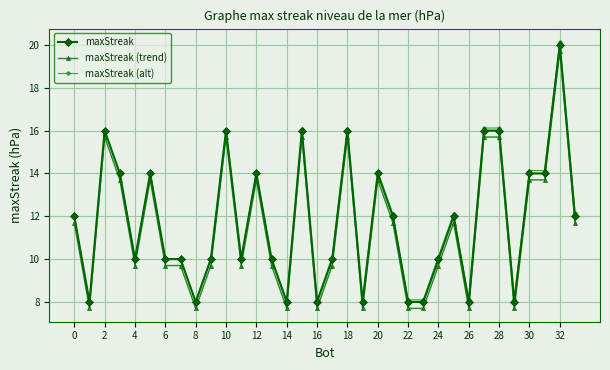

True or false: maxStreak (trend) has more than 2 interior local peaks.

True